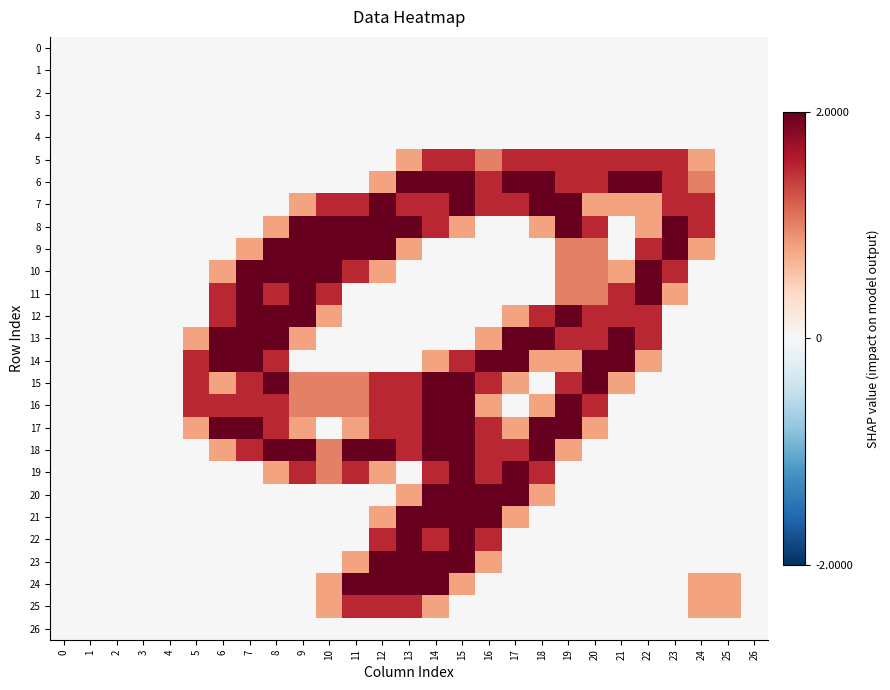

Reading left to right, transcribe all the data shown in this chart.

0: 0=0.0	1=0.0	2=0.0	3=0.0	4=0.0	5=0.0	6=0.0	7=0.0	8=0.0	9=0.0	10=0.0	11=0.0	12=0.0	13=0.0	14=0.0	15=0.0	16=0.0	17=0.0	18=0.0	19=0.0	20=0.0	21=0.0	22=0.0	23=0.0	24=0.0	25=0.0	26=0.0
1: 0=0.0	1=0.0	2=0.0	3=0.0	4=0.0	5=0.0	6=0.0	7=0.0	8=0.0	9=0.0	10=0.0	11=0.0	12=0.0	13=0.0	14=0.0	15=0.0	16=0.0	17=0.0	18=0.0	19=0.0	20=0.0	21=0.0	22=0.0	23=0.0	24=0.0	25=0.0	26=0.0
2: 0=0.0	1=0.0	2=0.0	3=0.0	4=0.0	5=0.0	6=0.0	7=0.0	8=0.0	9=0.0	10=0.0	11=0.0	12=0.0	13=0.0	14=0.0	15=0.0	16=0.0	17=0.0	18=0.0	19=0.0	20=0.0	21=0.0	22=0.0	23=0.0	24=0.0	25=0.0	26=0.0
3: 0=0.0	1=0.0	2=0.0	3=0.0	4=0.0	5=0.0	6=0.0	7=0.0	8=0.0	9=0.0	10=0.0	11=0.0	12=0.0	13=0.0	14=0.0	15=0.0	16=0.0	17=0.0	18=0.0	19=0.0	20=0.0	21=0.0	22=0.0	23=0.0	24=0.0	25=0.0	26=0.0
4: 0=0.0	1=0.0	2=0.0	3=0.0	4=0.0	5=0.0	6=0.0	7=0.0	8=0.0	9=0.0	10=0.0	11=0.0	12=0.0	13=0.0	14=0.0	15=0.0	16=0.0	17=0.0	18=0.0	19=0.0	20=0.0	21=0.0	22=0.0	23=0.0	24=0.0	25=0.0	26=0.0
5: 0=0.0	1=0.0	2=0.0	3=0.0	4=0.0	5=0.0	6=0.0	7=0.0	8=0.0	9=0.0	10=0.0	11=0.0	12=0.0	13=0.8	14=1.5	15=1.5	16=1.0	17=1.5	18=1.5	19=1.5	20=1.5	21=1.5	22=1.5	23=1.5	24=0.8	25=0.0	26=0.0
6: 0=0.0	1=0.0	2=0.0	3=0.0	4=0.0	5=0.0	6=0.0	7=0.0	8=0.0	9=0.0	10=0.0	11=0.0	12=0.8	13=2.0	14=2.0	15=2.0	16=1.5	17=2.0	18=2.0	19=1.5	20=1.5	21=2.0	22=2.0	23=1.5	24=1.0	25=0.0	26=0.0
7: 0=0.0	1=0.0	2=0.0	3=0.0	4=0.0	5=0.0	6=0.0	7=0.0	8=0.0	9=0.8	10=1.5	11=1.5	12=2.0	13=1.5	14=1.5	15=2.0	16=1.5	17=1.5	18=2.0	19=2.0	20=0.8	21=0.8	22=0.8	23=1.5	24=1.5	25=0.0	26=0.0
8: 0=0.0	1=0.0	2=0.0	3=0.0	4=0.0	5=0.0	6=0.0	7=0.0	8=0.8	9=2.0	10=2.0	11=2.0	12=2.0	13=2.0	14=1.5	15=0.8	16=0.0	17=0.0	18=0.8	19=2.0	20=1.5	21=0.0	22=0.8	23=2.0	24=1.5	25=0.0	26=0.0
9: 0=0.0	1=0.0	2=0.0	3=0.0	4=0.0	5=0.0	6=0.0	7=0.8	8=2.0	9=2.0	10=2.0	11=2.0	12=2.0	13=0.8	14=0.0	15=0.0	16=0.0	17=0.0	18=0.0	19=1.0	20=1.0	21=0.0	22=1.5	23=2.0	24=0.8	25=0.0	26=0.0
10: 0=0.0	1=0.0	2=0.0	3=0.0	4=0.0	5=0.0	6=0.8	7=2.0	8=2.0	9=2.0	10=2.0	11=1.5	12=0.8	13=0.0	14=0.0	15=0.0	16=0.0	17=0.0	18=0.0	19=1.0	20=1.0	21=0.8	22=2.0	23=1.5	24=0.0	25=0.0	26=0.0
11: 0=0.0	1=0.0	2=0.0	3=0.0	4=0.0	5=0.0	6=1.5	7=2.0	8=1.5	9=2.0	10=1.5	11=0.0	12=0.0	13=0.0	14=0.0	15=0.0	16=0.0	17=0.0	18=0.0	19=1.0	20=1.0	21=1.5	22=2.0	23=0.8	24=0.0	25=0.0	26=0.0
12: 0=0.0	1=0.0	2=0.0	3=0.0	4=0.0	5=0.0	6=1.5	7=2.0	8=2.0	9=2.0	10=0.8	11=0.0	12=0.0	13=0.0	14=0.0	15=0.0	16=0.0	17=0.8	18=1.5	19=2.0	20=1.5	21=1.5	22=1.5	23=0.0	24=0.0	25=0.0	26=0.0
13: 0=0.0	1=0.0	2=0.0	3=0.0	4=0.0	5=0.8	6=2.0	7=2.0	8=2.0	9=0.8	10=0.0	11=0.0	12=0.0	13=0.0	14=0.0	15=0.0	16=0.8	17=2.0	18=2.0	19=1.5	20=1.5	21=2.0	22=1.5	23=0.0	24=0.0	25=0.0	26=0.0
14: 0=0.0	1=0.0	2=0.0	3=0.0	4=0.0	5=1.5	6=2.0	7=2.0	8=1.5	9=0.0	10=0.0	11=0.0	12=0.0	13=0.0	14=0.8	15=1.5	16=2.0	17=2.0	18=0.8	19=0.8	20=2.0	21=2.0	22=0.8	23=0.0	24=0.0	25=0.0	26=0.0
15: 0=0.0	1=0.0	2=0.0	3=0.0	4=0.0	5=1.5	6=0.8	7=1.5	8=2.0	9=1.0	10=1.0	11=1.0	12=1.5	13=1.5	14=2.0	15=2.0	16=1.5	17=0.8	18=0.0	19=1.5	20=2.0	21=0.8	22=0.0	23=0.0	24=0.0	25=0.0	26=0.0
16: 0=0.0	1=0.0	2=0.0	3=0.0	4=0.0	5=1.5	6=1.5	7=1.5	8=1.5	9=1.0	10=1.0	11=1.0	12=1.5	13=1.5	14=2.0	15=2.0	16=0.8	17=0.0	18=0.8	19=2.0	20=1.5	21=0.0	22=0.0	23=0.0	24=0.0	25=0.0	26=0.0
17: 0=0.0	1=0.0	2=0.0	3=0.0	4=0.0	5=0.8	6=2.0	7=2.0	8=1.5	9=0.8	10=0.0	11=0.8	12=1.5	13=1.5	14=2.0	15=2.0	16=1.5	17=0.8	18=2.0	19=2.0	20=0.8	21=0.0	22=0.0	23=0.0	24=0.0	25=0.0	26=0.0
18: 0=0.0	1=0.0	2=0.0	3=0.0	4=0.0	5=0.0	6=0.8	7=1.5	8=2.0	9=2.0	10=1.0	11=2.0	12=2.0	13=1.5	14=2.0	15=2.0	16=1.5	17=1.5	18=2.0	19=0.8	20=0.0	21=0.0	22=0.0	23=0.0	24=0.0	25=0.0	26=0.0
19: 0=0.0	1=0.0	2=0.0	3=0.0	4=0.0	5=0.0	6=0.0	7=0.0	8=0.8	9=1.5	10=1.0	11=1.5	12=0.8	13=0.0	14=1.5	15=2.0	16=1.5	17=2.0	18=1.5	19=0.0	20=0.0	21=0.0	22=0.0	23=0.0	24=0.0	25=0.0	26=0.0
20: 0=0.0	1=0.0	2=0.0	3=0.0	4=0.0	5=0.0	6=0.0	7=0.0	8=0.0	9=0.0	10=0.0	11=0.0	12=0.0	13=0.8	14=2.0	15=2.0	16=2.0	17=2.0	18=0.8	19=0.0	20=0.0	21=0.0	22=0.0	23=0.0	24=0.0	25=0.0	26=0.0
21: 0=0.0	1=0.0	2=0.0	3=0.0	4=0.0	5=0.0	6=0.0	7=0.0	8=0.0	9=0.0	10=0.0	11=0.0	12=0.8	13=2.0	14=2.0	15=2.0	16=2.0	17=0.8	18=0.0	19=0.0	20=0.0	21=0.0	22=0.0	23=0.0	24=0.0	25=0.0	26=0.0
22: 0=0.0	1=0.0	2=0.0	3=0.0	4=0.0	5=0.0	6=0.0	7=0.0	8=0.0	9=0.0	10=0.0	11=0.0	12=1.5	13=2.0	14=1.5	15=2.0	16=1.5	17=0.0	18=0.0	19=0.0	20=0.0	21=0.0	22=0.0	23=0.0	24=0.0	25=0.0	26=0.0
23: 0=0.0	1=0.0	2=0.0	3=0.0	4=0.0	5=0.0	6=0.0	7=0.0	8=0.0	9=0.0	10=0.0	11=0.8	12=2.0	13=2.0	14=2.0	15=2.0	16=0.8	17=0.0	18=0.0	19=0.0	20=0.0	21=0.0	22=0.0	23=0.0	24=0.0	25=0.0	26=0.0
24: 0=0.0	1=0.0	2=0.0	3=0.0	4=0.0	5=0.0	6=0.0	7=0.0	8=0.0	9=0.0	10=0.8	11=2.0	12=2.0	13=2.0	14=2.0	15=0.8	16=0.0	17=0.0	18=0.0	19=0.0	20=0.0	21=0.0	22=0.0	23=0.0	24=0.8	25=0.8	26=0.0
25: 0=0.0	1=0.0	2=0.0	3=0.0	4=0.0	5=0.0	6=0.0	7=0.0	8=0.0	9=0.0	10=0.8	11=1.5	12=1.5	13=1.5	14=0.8	15=0.0	16=0.0	17=0.0	18=0.0	19=0.0	20=0.0	21=0.0	22=0.0	23=0.0	24=0.8	25=0.8	26=0.0
26: 0=0.0	1=0.0	2=0.0	3=0.0	4=0.0	5=0.0	6=0.0	7=0.0	8=0.0	9=0.0	10=0.0	11=0.0	12=0.0	13=0.0	14=0.0	15=0.0	16=0.0	17=0.0	18=0.0	19=0.0	20=0.0	21=0.0	22=0.0	23=0.0	24=0.0	25=0.0	26=0.0